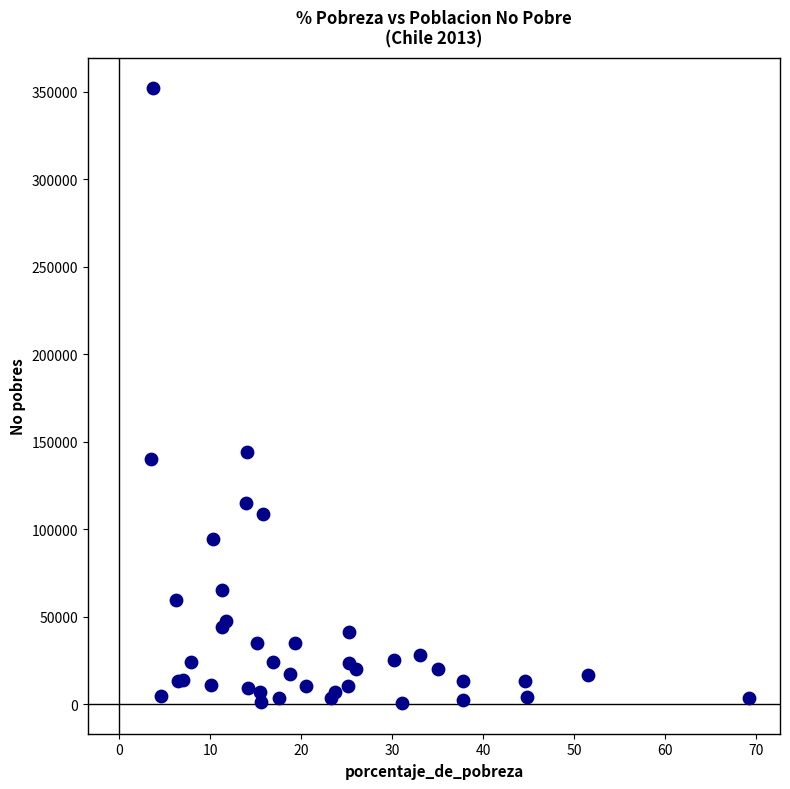

What Y value in the scatter plot is closest to 176218?

144321